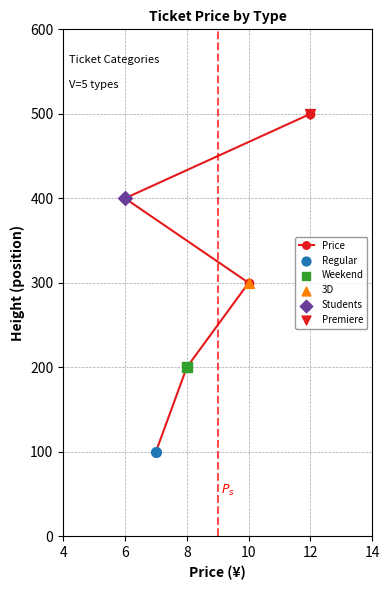

Between 12 and 10, which is larger?

12